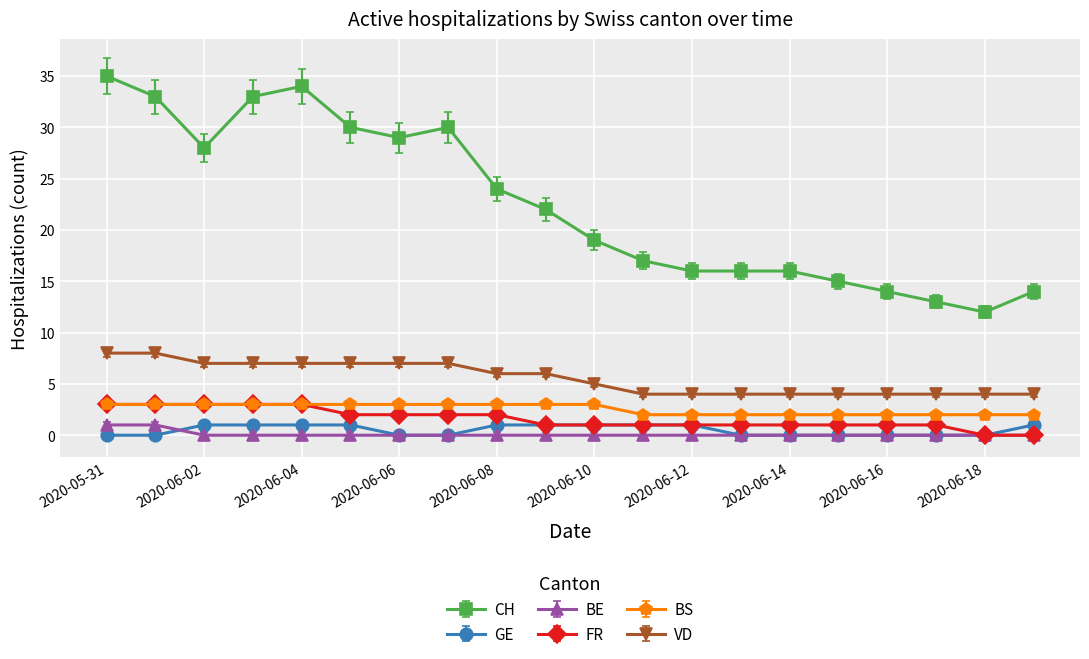

At how many categories does at least one series exceed 32?

4